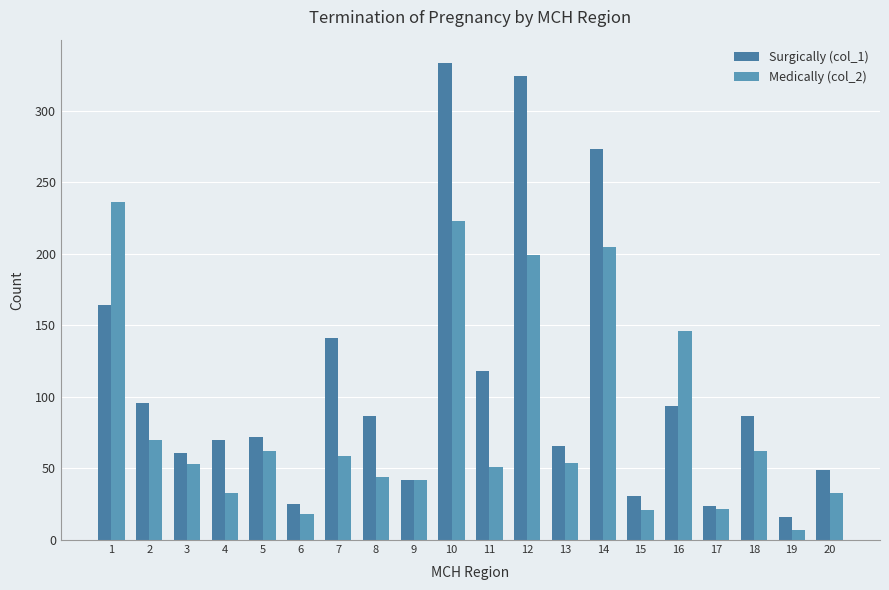

List the series in order of their overall mean, lowest first.

Medically (col_2), Surgically (col_1)